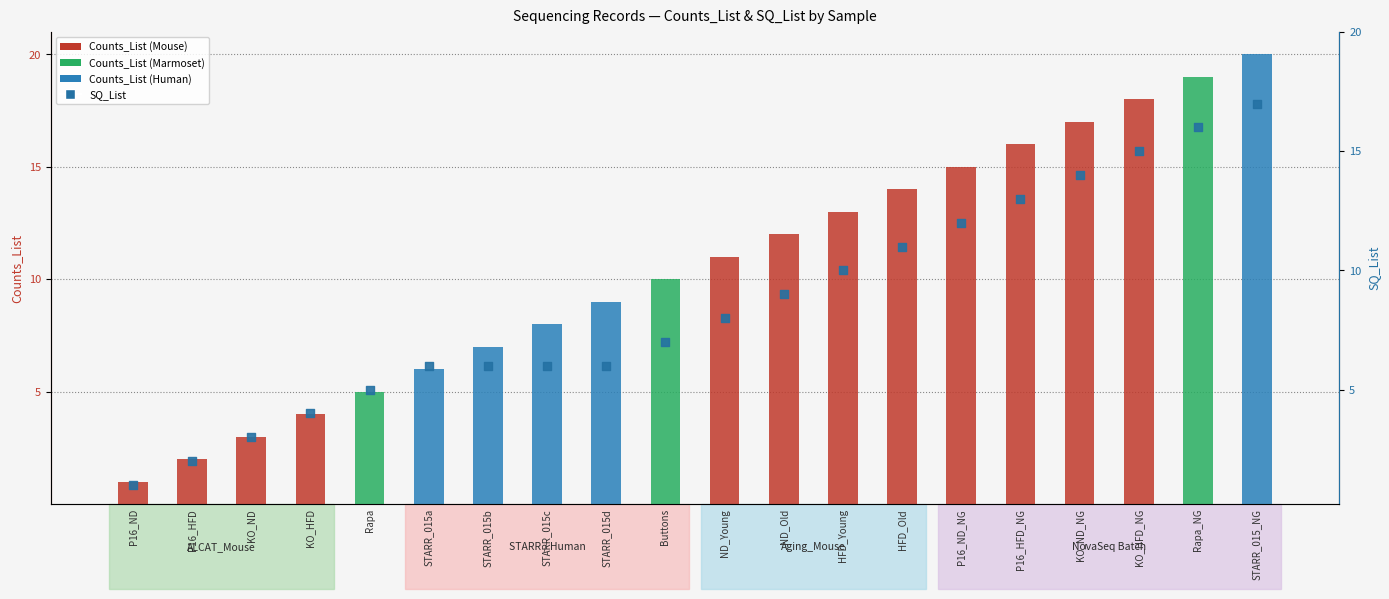

Is the value of Counts_List at P16_ND_NG greater than the value of SQ_List at HFD_Old?

Yes